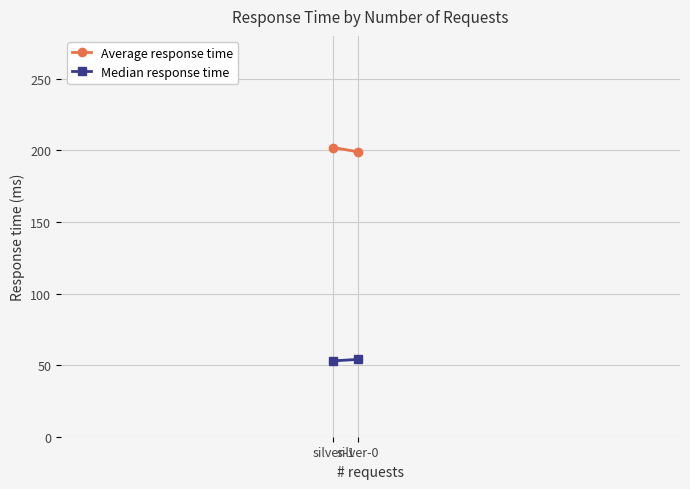

What is the total value across all series at silver-1?

255